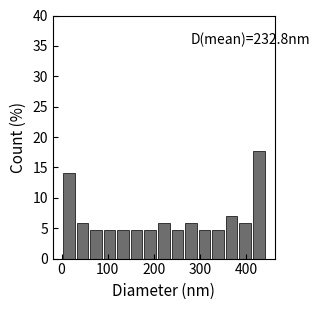

Read against the x-axis, roughly where is the centre of the tallest bar?

430